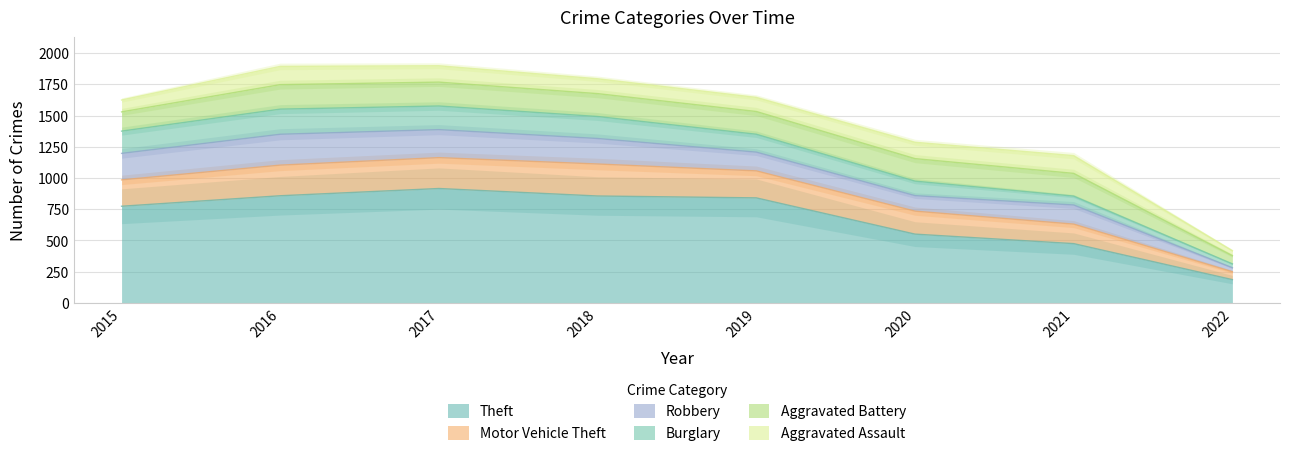

What is the value of the Robbery point at the 2nd from the left?

247